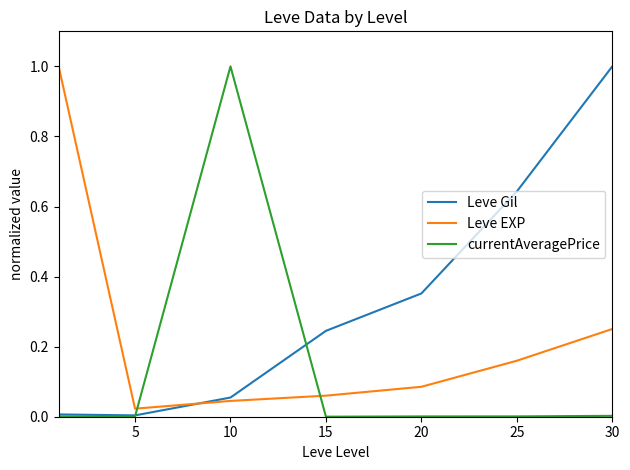

How many times do Leve Gil and Leve EXP cross each other?

1